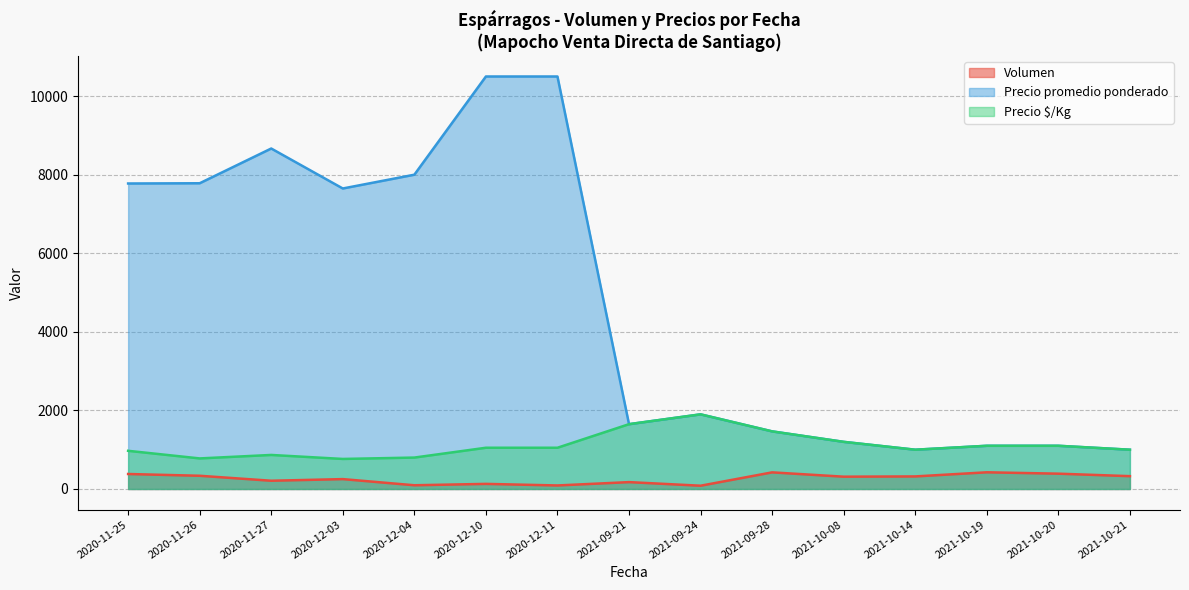

What is the total value across all series at 2020-11-26?

8897.3